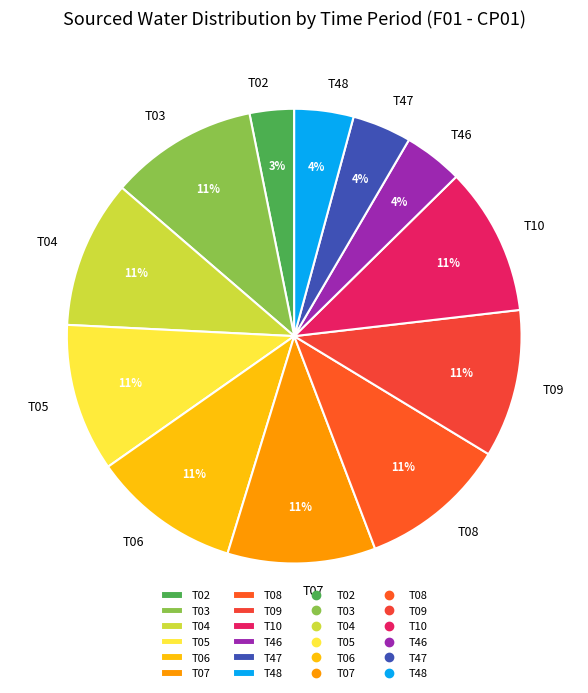

Is T07 the majority of the pie?

No